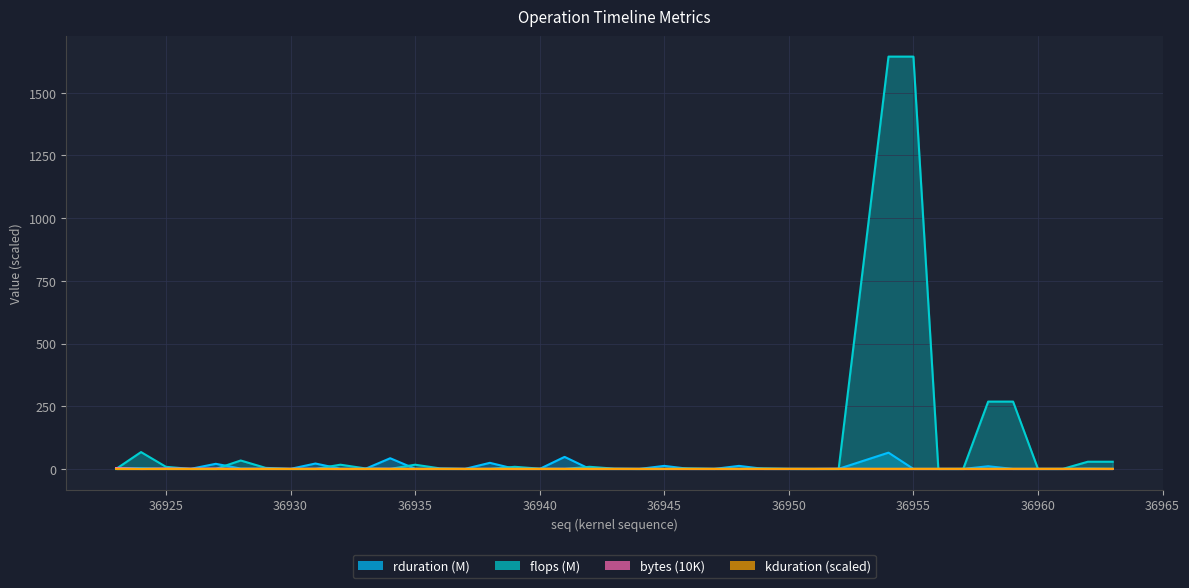

Count the number of categories in the chart.

40